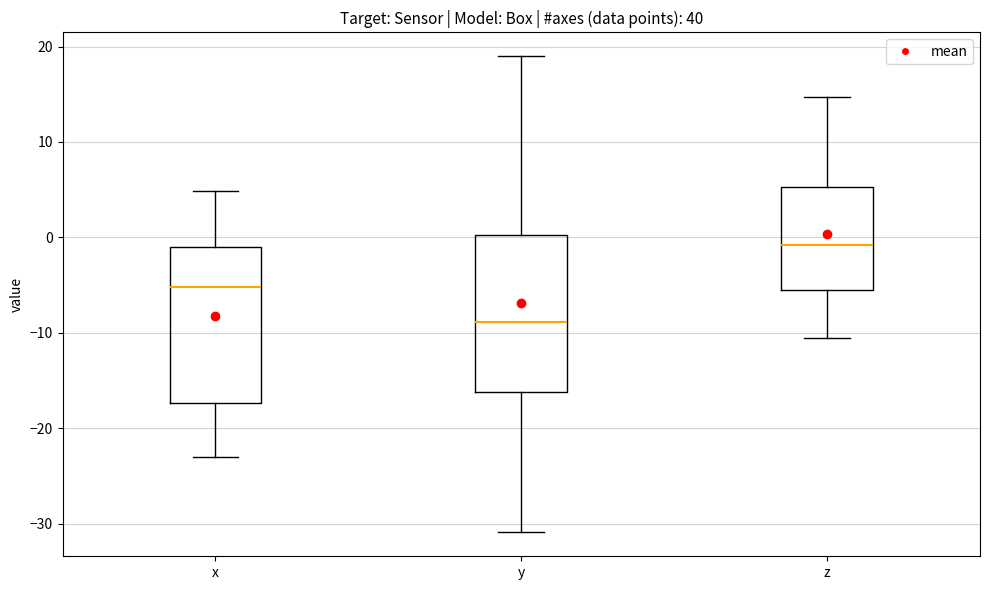

Reading left to right, transcribe this box plot: for each box, give where its median line is, the range the box spans, and where its two whiskers end, as read against the y-axis. The values are not printed on the chart, so give them approximately, as read against the axis.

x: median -5, box -17 to -1, whiskers -23 to 5
y: median -9, box -16 to 0, whiskers -31 to 19
z: median -1, box -5 to 5, whiskers -10 to 15